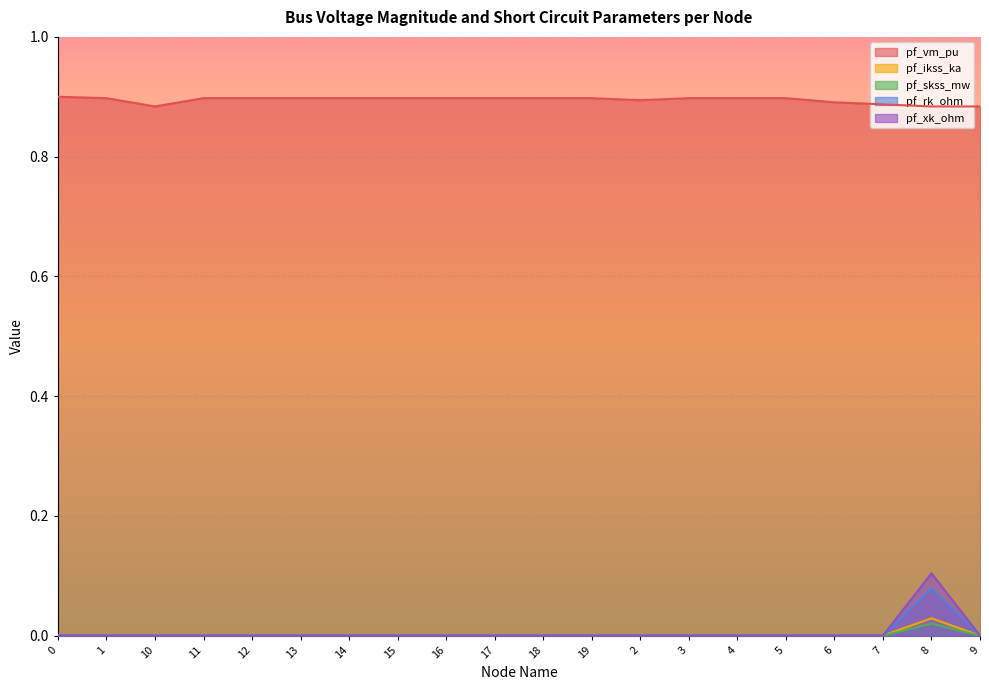

Reading left to right, extract all data points from this chart.

pf_vm_pu: 0=0.9	1=0.9	10=0.9	11=0.9	12=0.9	13=0.9	14=0.9	15=0.9	16=0.9	17=0.9	18=0.9	19=0.9	2=0.9	3=0.9	4=0.9	5=0.9	6=0.9	7=0.9	8=0.9	9=0.9
pf_ikss_ka: 0=0.0	1=0.0	10=0.0	11=0.0	12=0.0	13=0.0	14=0.0	15=0.0	16=0.0	17=0.0	18=0.0	19=0.0	2=0.0	3=0.0	4=0.0	5=0.0	6=0.0	7=0.0	8=0.0	9=0.0
pf_skss_mw: 0=0.0	1=0.0	10=0.0	11=0.0	12=0.0	13=0.0	14=0.0	15=0.0	16=0.0	17=0.0	18=0.0	19=0.0	2=0.0	3=0.0	4=0.0	5=0.0	6=0.0	7=0.0	8=0.0	9=0.0
pf_rk_ohm: 0=0.0	1=0.0	10=0.0	11=0.0	12=0.0	13=0.0	14=0.0	15=0.0	16=0.0	17=0.0	18=0.0	19=0.0	2=0.0	3=0.0	4=0.0	5=0.0	6=0.0	7=0.0	8=0.1	9=0.0
pf_xk_ohm: 0=0.0	1=0.0	10=0.0	11=0.0	12=0.0	13=0.0	14=0.0	15=0.0	16=0.0	17=0.0	18=0.0	19=0.0	2=0.0	3=0.0	4=0.0	5=0.0	6=0.0	7=0.0	8=0.1	9=0.0